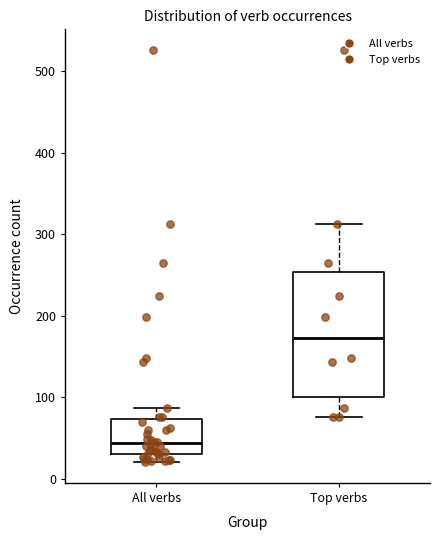

Reading left to right, transcribe this box plot: for each box, give where its median line is, the range the box spans, and where its two whiskers end, as read against the y-axis. The values are not printed on the chart, so give them approximately, as read against the axis.

All verbs: median 40, box 30 to 70, whiskers 20 to 90
Top verbs: median 170, box 100 to 250, whiskers 80 to 310